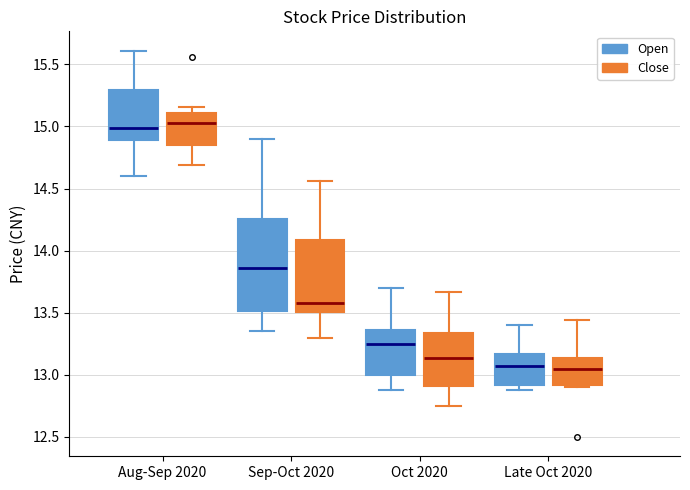

Reading left to right, transcribe this box plot: for each box, give where its median line is, the range the box spans, and where its two whiskers end, as read against the y-axis. The values are not printed on the chart, so give them approximately, as read against the axis.

Aug-Sep 2020 (Open): median 15.00, box 14.90 to 15.30, whiskers 14.60 to 15.60
Aug-Sep 2020 (Close): median 15.05, box 14.85 to 15.10, whiskers 14.70 to 15.15
Sep-Oct 2020 (Open): median 13.85, box 13.50 to 14.25, whiskers 13.35 to 14.90
Sep-Oct 2020 (Close): median 13.60, box 13.50 to 14.10, whiskers 13.30 to 14.55
Oct 2020 (Open): median 13.25, box 13.00 to 13.35, whiskers 12.90 to 13.70
Oct 2020 (Close): median 13.15, box 12.90 to 13.35, whiskers 12.75 to 13.65
Late Oct 2020 (Open): median 13.05, box 12.90 to 13.15, whiskers 12.90 (just below the box's lower edge) to 13.40
Late Oct 2020 (Close): median 13.05, box 12.90 to 13.15, whiskers 12.90 (just below the box's lower edge) to 13.45